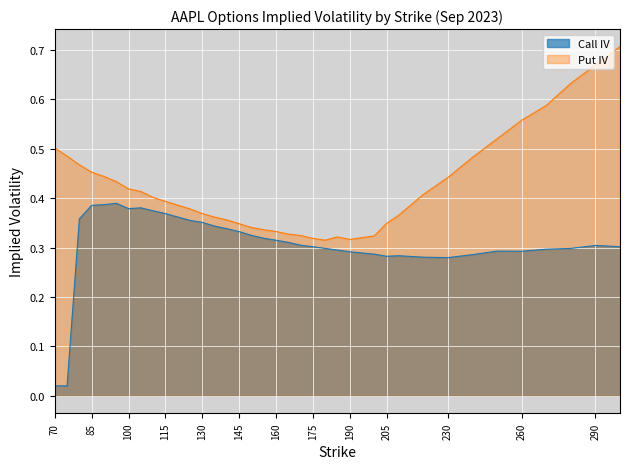

What is the sum of all Call IV values?

11.7